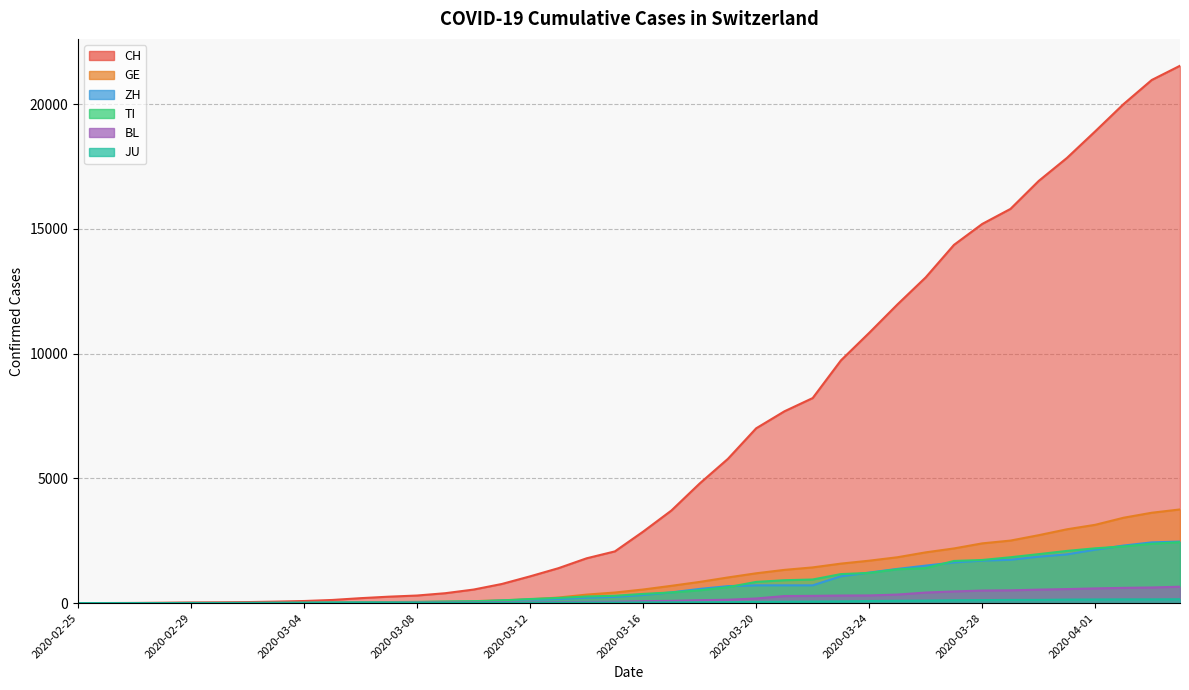

Reading left to right, extract all data points from this chart.

CH: 2020-02-25=0	2020-02-26=2	2020-02-27=6	2020-02-28=13	2020-02-29=23	2020-03-01=29	2020-03-02=40	2020-03-03=59	2020-03-04=83	2020-03-05=125	2020-03-06=197	2020-03-07=257	2020-03-08=303	2020-03-09=396	2020-03-10=542	2020-03-11=766	2020-03-12=1072	2020-03-13=1398	2020-03-14=1795	2020-03-15=2072	2020-03-16=2864	2020-03-17=3710	2020-03-18=4793	2020-03-19=5781	2020-03-20=7005	2020-03-21=7686	2020-03-22=8217	2020-03-23=9727	2020-03-24=10831	2020-03-25=11970	2020-03-26=13054	2020-03-27=14356	2020-03-28=15195	2020-03-29=15798	2020-03-30=16920	2020-03-31=17842	2020-04-01=18908	2020-04-02=19997	2020-04-03=20965	2020-04-04=21535
GE: 2020-02-25=0	2020-02-26=1	2020-02-27=1	2020-02-28=4	2020-02-29=8	2020-03-01=9	2020-03-02=10	2020-03-03=13	2020-03-04=14	2020-03-05=17	2020-03-06=25	2020-03-07=38	2020-03-08=40	2020-03-09=56	2020-03-10=76	2020-03-11=109	2020-03-12=150	2020-03-13=222	2020-03-14=340	2020-03-15=423	2020-03-16=544	2020-03-17=692	2020-03-18=848	2020-03-19=1027	2020-03-20=1194	2020-03-21=1331	2020-03-22=1430	2020-03-23=1582	2020-03-24=1699	2020-03-25=1837	2020-03-26=2033	2020-03-27=2190	2020-03-28=2393	2020-03-29=2505	2020-03-30=2721	2020-03-31=2958	2020-04-01=3137	2020-04-02=3420	2020-04-03=3621	2020-04-04=3753
ZH: 2020-02-25=0	2020-02-26=0	2020-02-27=2	2020-02-28=2	2020-02-29=6	2020-03-01=7	2020-03-02=10	2020-03-03=13	2020-03-04=15	2020-03-05=23	2020-03-06=29	2020-03-07=34	2020-03-08=40	2020-03-09=49	2020-03-10=62	2020-03-11=101	2020-03-12=140	2020-03-13=163	2020-03-14=218	2020-03-15=250	2020-03-16=326	2020-03-17=429	2020-03-18=568	2020-03-19=679	2020-03-20=711	2020-03-21=711	2020-03-22=711	2020-03-23=1075	2020-03-24=1223	2020-03-25=1370	2020-03-26=1502	2020-03-27=1629	2020-03-28=1703	2020-03-29=1735	2020-03-30=1861	2020-03-31=1952	2020-04-01=2141	2020-04-02=2305	2020-04-03=2433	2020-04-04=2466
TI: 2020-02-25=0	2020-02-26=1	2020-02-27=1	2020-02-28=1	2020-02-29=2	2020-03-01=2	2020-03-02=4	2020-03-03=8	2020-03-04=13	2020-03-05=25	2020-03-06=28	2020-03-07=41	2020-03-08=49	2020-03-09=61	2020-03-10=75	2020-03-11=108	2020-03-12=163	2020-03-13=206	2020-03-14=265	2020-03-15=293	2020-03-16=368	2020-03-17=426	2020-03-18=511	2020-03-19=638	2020-03-20=849	2020-03-21=916	2020-03-22=945	2020-03-23=1162	2020-03-24=1209	2020-03-25=1354	2020-03-26=1401	2020-03-27=1688	2020-03-28=1727	2020-03-29=1837	2020-03-30=1962	2020-03-31=2091	2020-04-01=2195	2020-04-02=2271	2020-04-03=2377	2020-04-04=2442
BL: 2020-02-25=0	2020-02-26=0	2020-02-27=0	2020-02-28=1	2020-02-29=2	2020-03-01=2	2020-03-02=2	2020-03-03=2	2020-03-04=2	2020-03-05=6	2020-03-06=6	2020-03-07=15	2020-03-08=19	2020-03-09=20	2020-03-10=22	2020-03-11=26	2020-03-12=26	2020-03-13=42	2020-03-14=47	2020-03-15=54	2020-03-16=76	2020-03-17=89	2020-03-18=116	2020-03-19=134	2020-03-20=184	2020-03-21=282	2020-03-22=289	2020-03-23=302	2020-03-24=306	2020-03-25=341	2020-03-26=422	2020-03-27=466	2020-03-28=502	2020-03-29=511	2020-03-30=539	2020-03-31=561	2020-04-01=588	2020-04-02=610	2020-04-03=625	2020-04-04=656
JU: 2020-02-25=0	2020-02-26=0	2020-02-27=1	2020-02-28=1	2020-02-29=1	2020-03-01=1	2020-03-02=1	2020-03-03=2	2020-03-04=2	2020-03-05=4	2020-03-06=4	2020-03-07=5	2020-03-08=5	2020-03-09=7	2020-03-10=7	2020-03-11=7	2020-03-12=12	2020-03-13=17	2020-03-14=18	2020-03-15=19	2020-03-16=25	2020-03-17=29	2020-03-18=32	2020-03-19=36	2020-03-20=44	2020-03-21=54	2020-03-22=61	2020-03-23=69	2020-03-24=82	2020-03-25=92	2020-03-26=100	2020-03-27=114	2020-03-28=119	2020-03-29=127	2020-03-30=128	2020-03-31=140	2020-04-01=145	2020-04-02=149	2020-04-03=149	2020-04-04=154